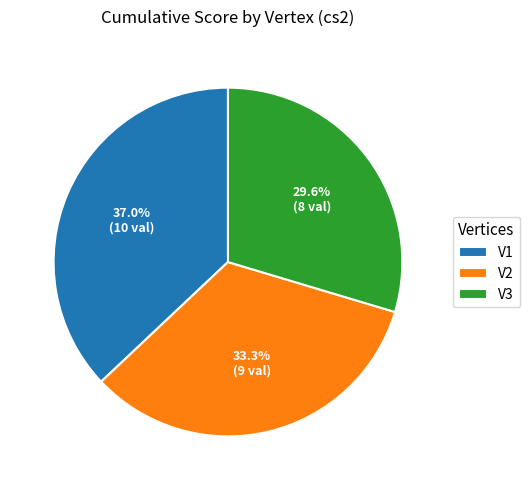

Does any single category account for the majority?

No